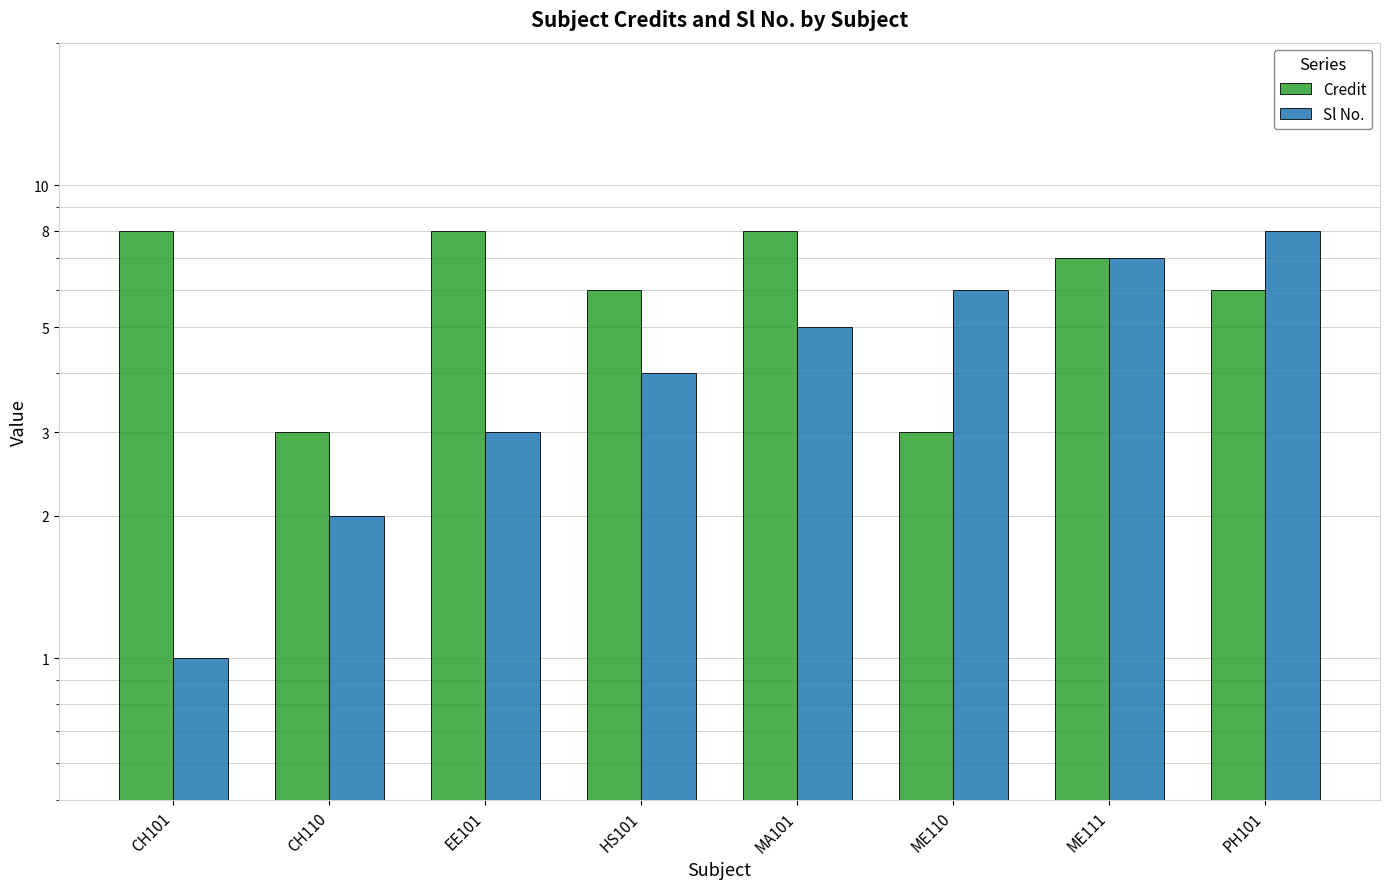

The Credit series shows 4 at ME111. True or false?

False